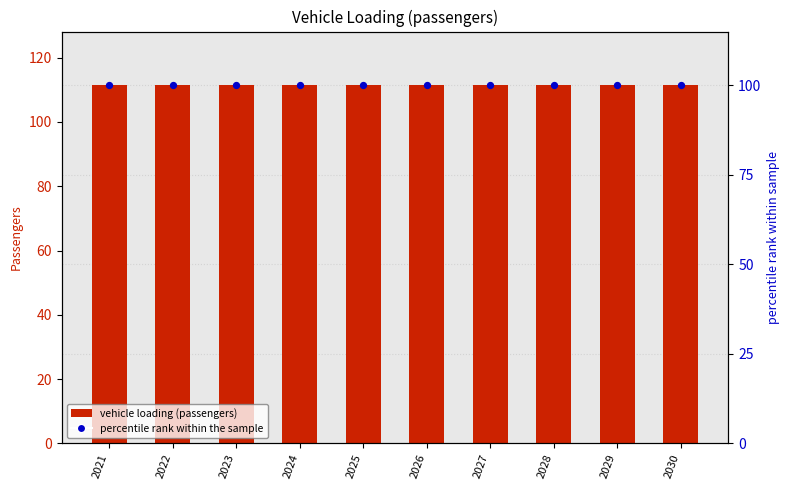

Is the value of percentile rank within the sample at 2024 greater than the value of vehicle loading (passengers) at 2026?

No